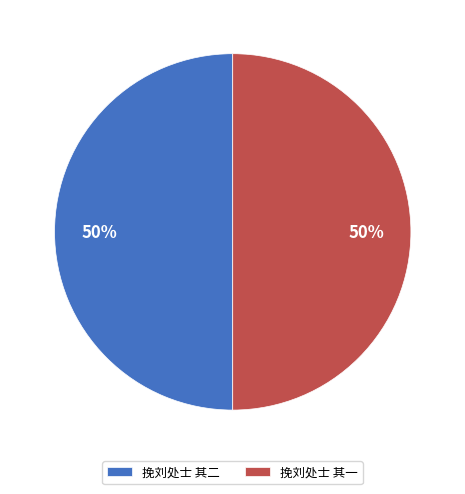

Do 挽刘处士 其一 and 挽刘处士 其二 together represent more than half of the pie?

Yes